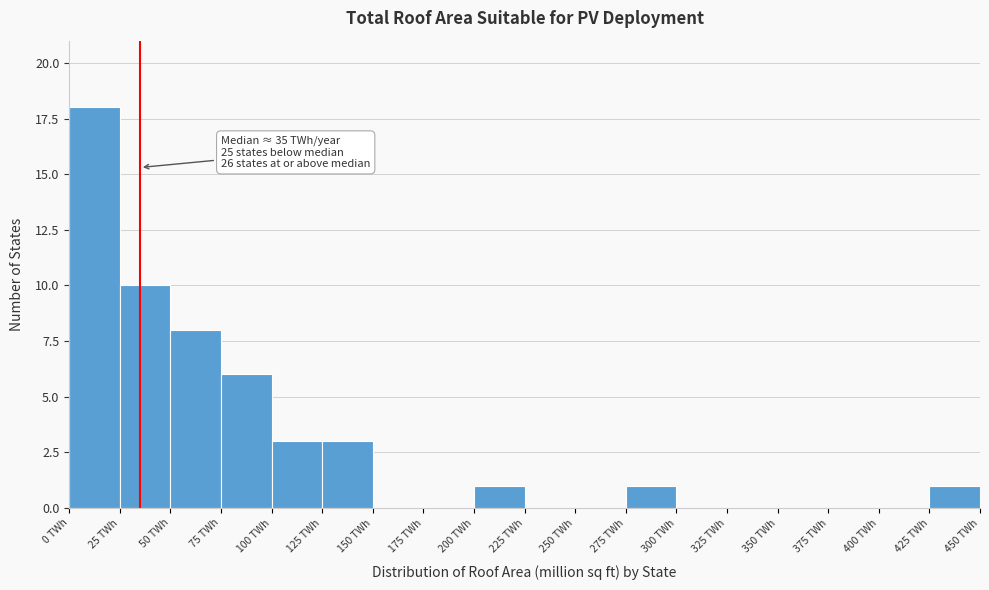

Which range on the x-axis has the tallest bar?

0 to 25